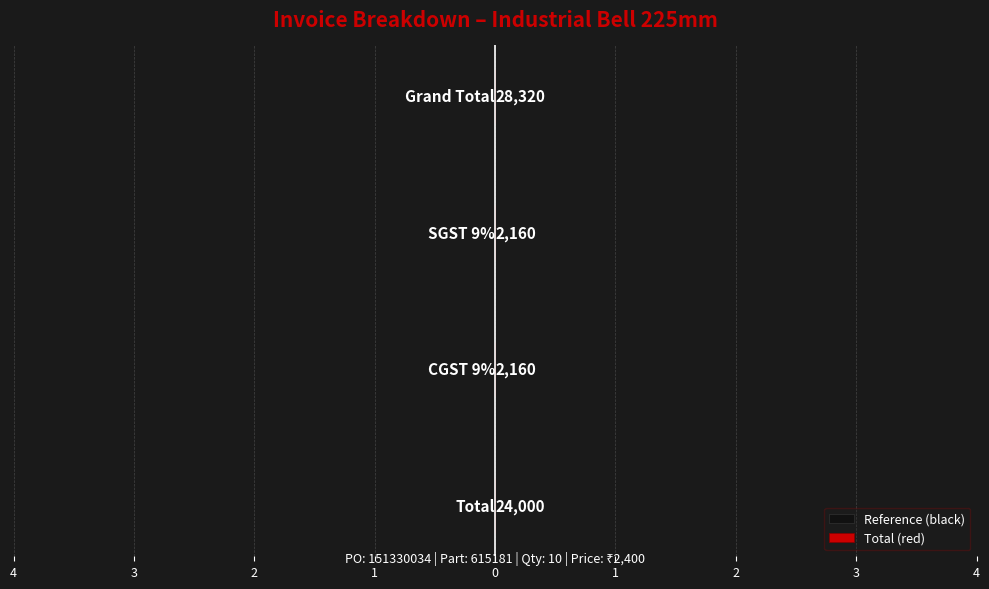

Are the bars horizontal?

Yes